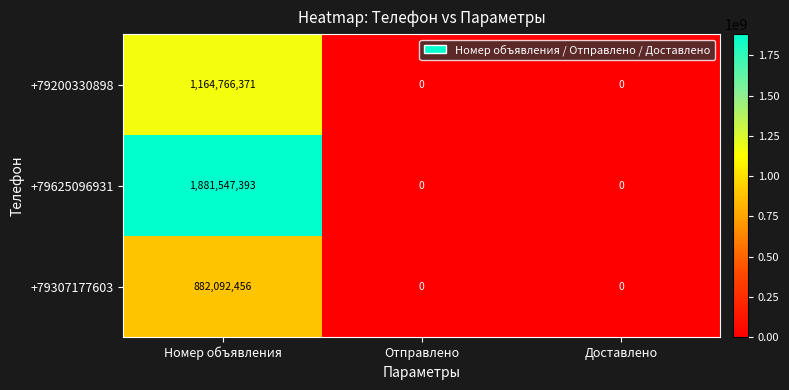

How many distinct data groups are displayed?

3